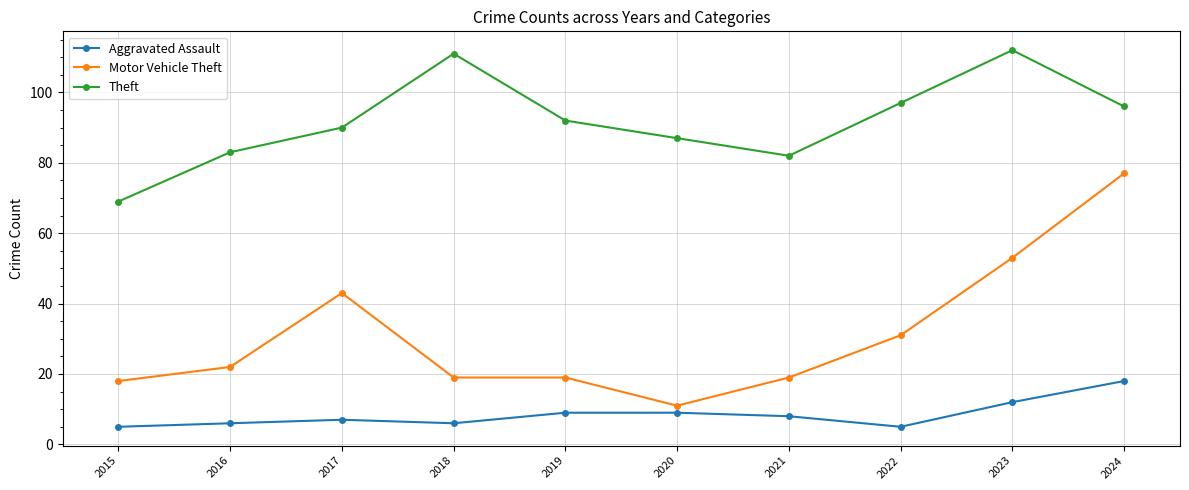

Reading left to right, extract all data points from this chart.

Aggravated Assault: 2015=5	2016=6	2017=7	2018=6	2019=9	2020=9	2021=8	2022=5	2023=12	2024=18
Motor Vehicle Theft: 2015=18	2016=22	2017=43	2018=19	2019=19	2020=11	2021=19	2022=31	2023=53	2024=77
Theft: 2015=69	2016=83	2017=90	2018=111	2019=92	2020=87	2021=82	2022=97	2023=112	2024=96